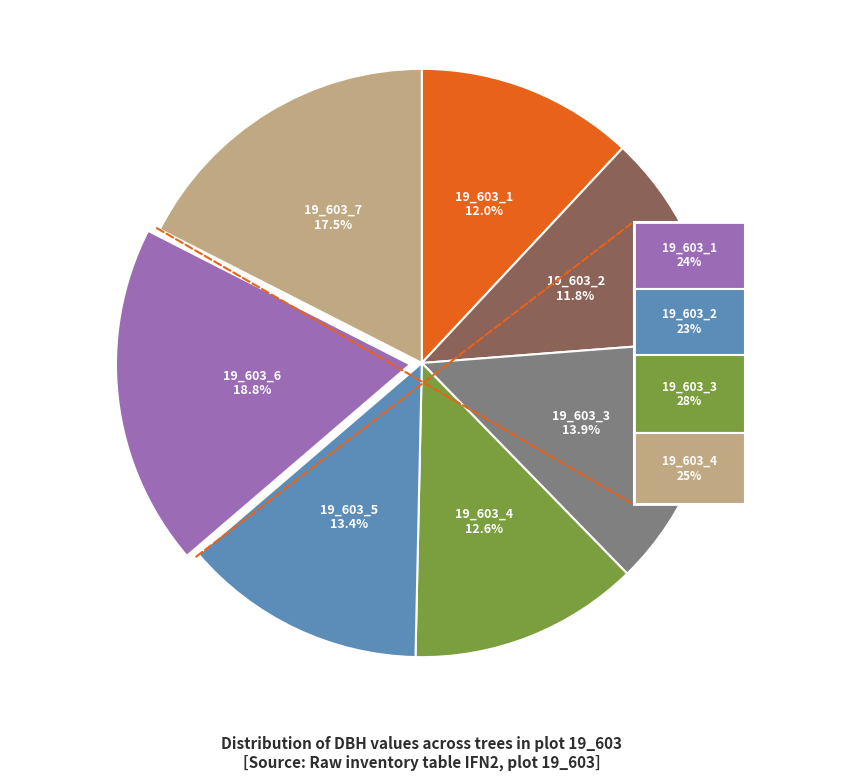

Count the number of slices in the pie.

7